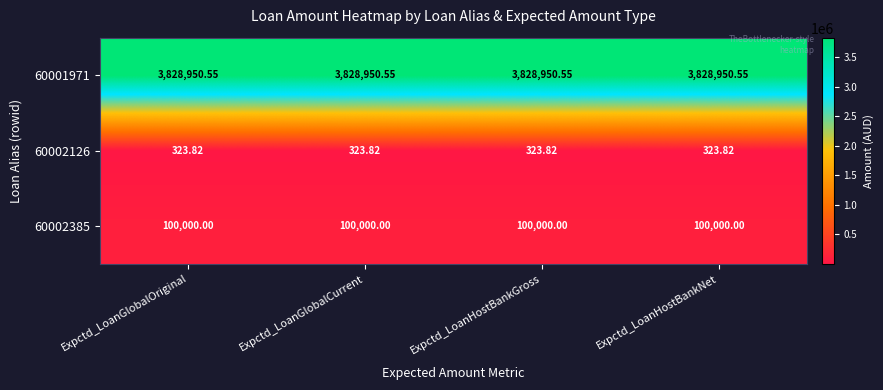

Is the value of 60001971 at Expctd_LoanGlobalCurrent greater than the value of 60002126 at Expctd_LoanHostBankNet?

Yes